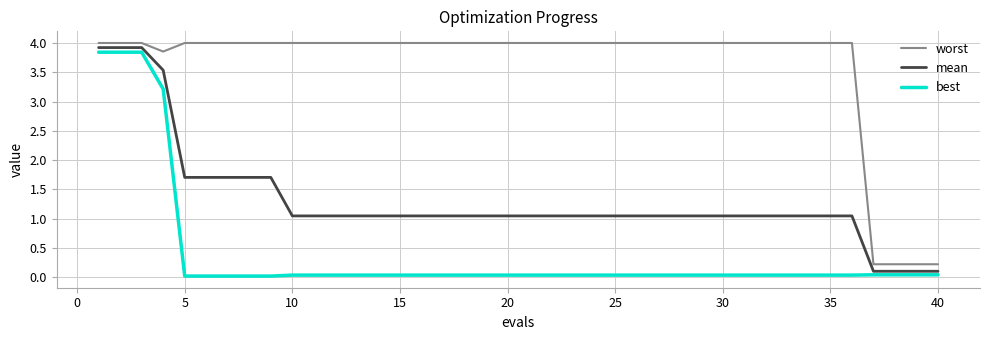

Which series has the largest total across all categories?

worst